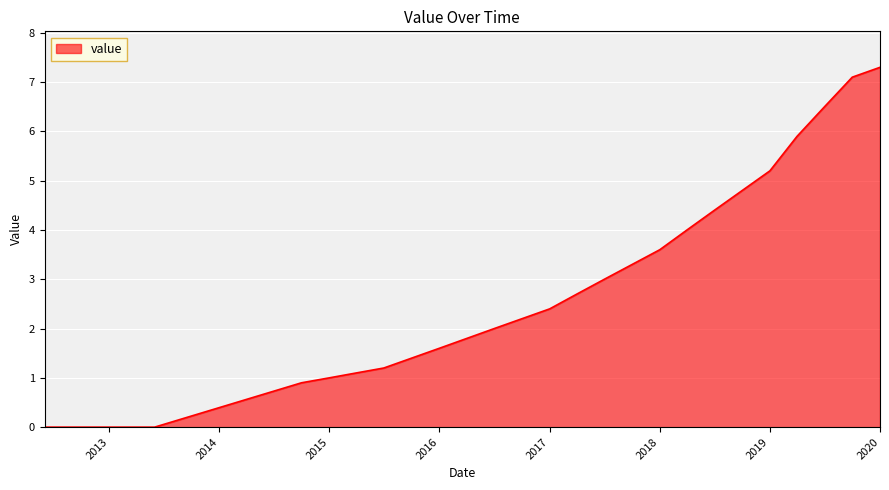

True or false: there are more than 2 points higher than both neighbors.

False